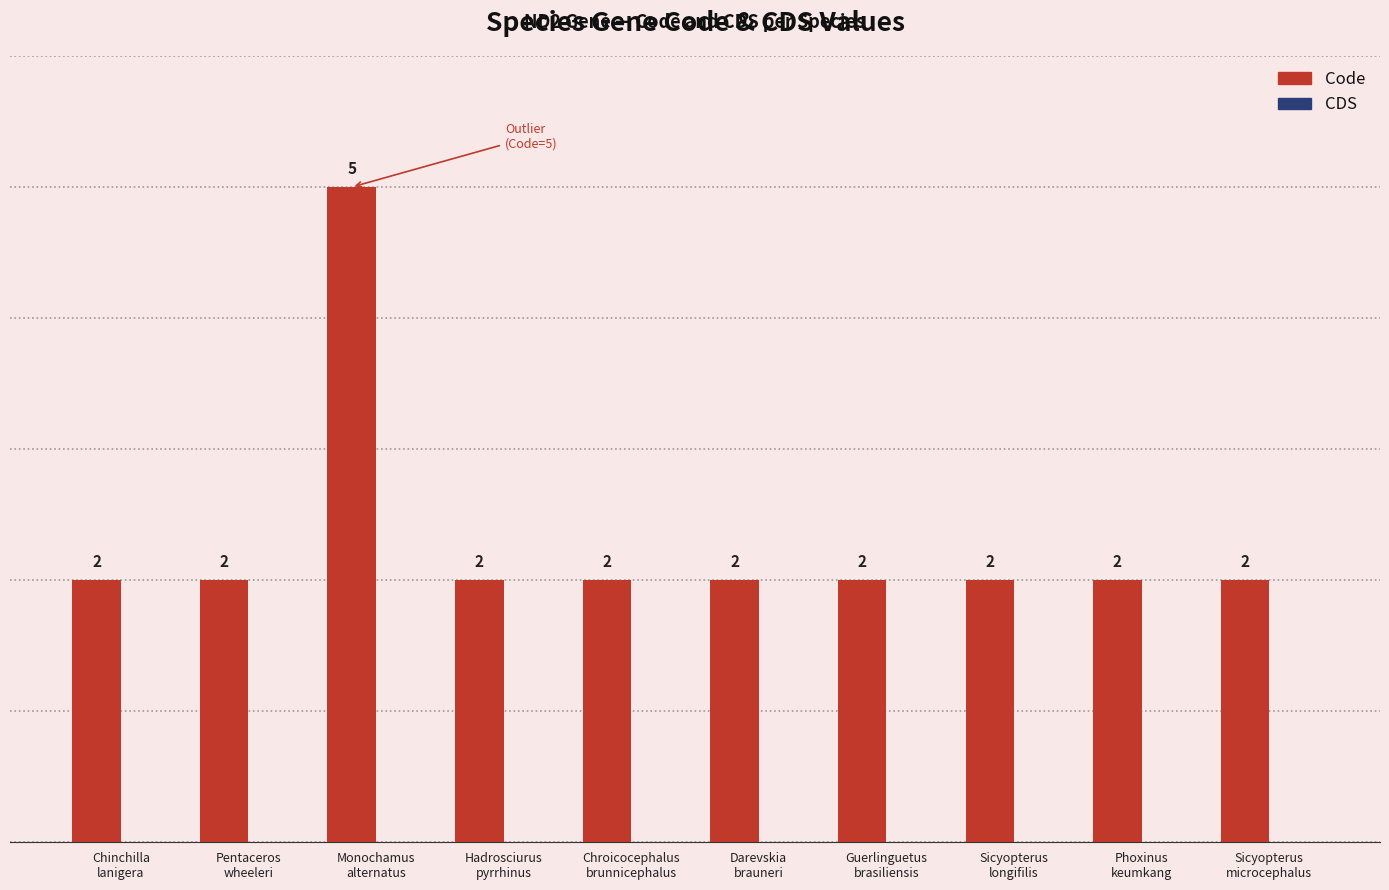

Reading left to right, list all the values displayed in this chart.

2	2	5	2	2	2	2	2	2	2